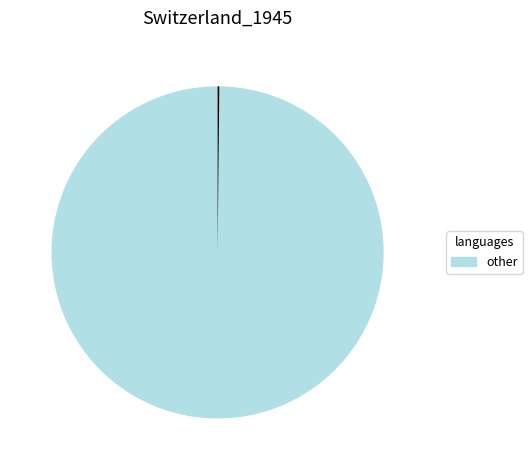

Does any single category account for the majority?

Yes